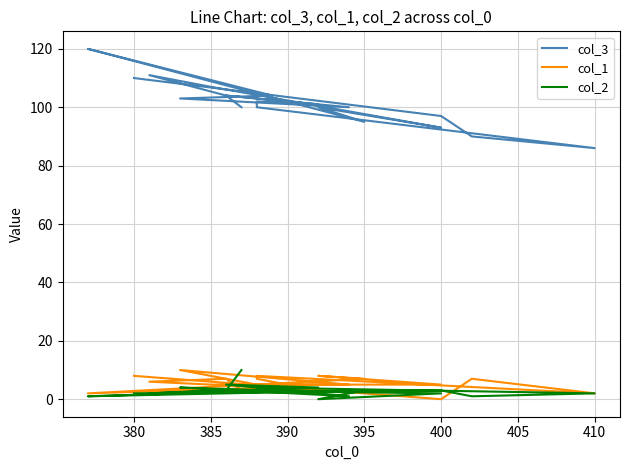

Count the number of data series in this chart.

3